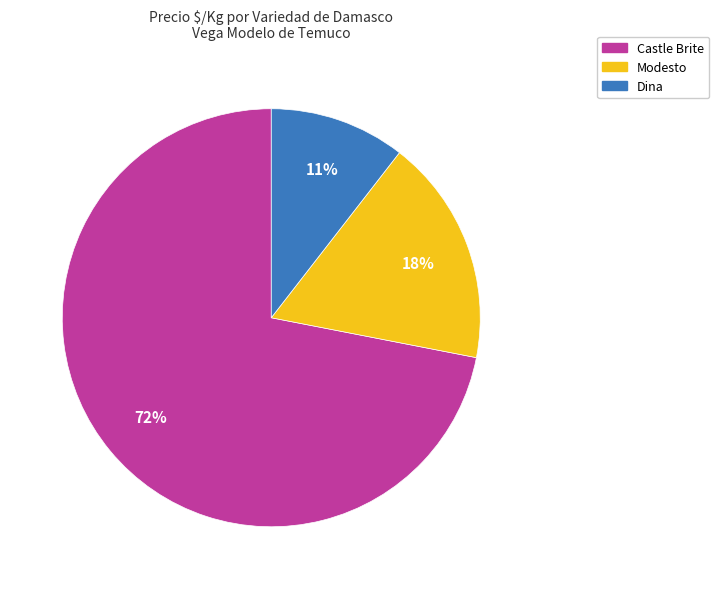

To the nearest percent, what is the average slice percentage?

33%